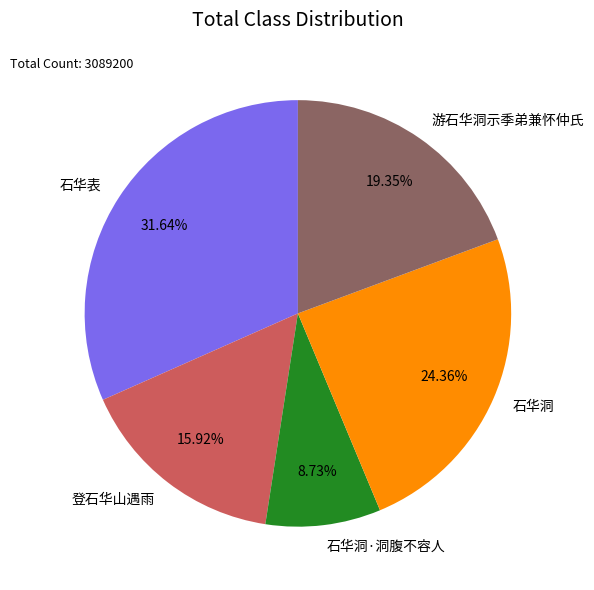

What percentage is the 石华表 slice, to the nearest percent?

32%